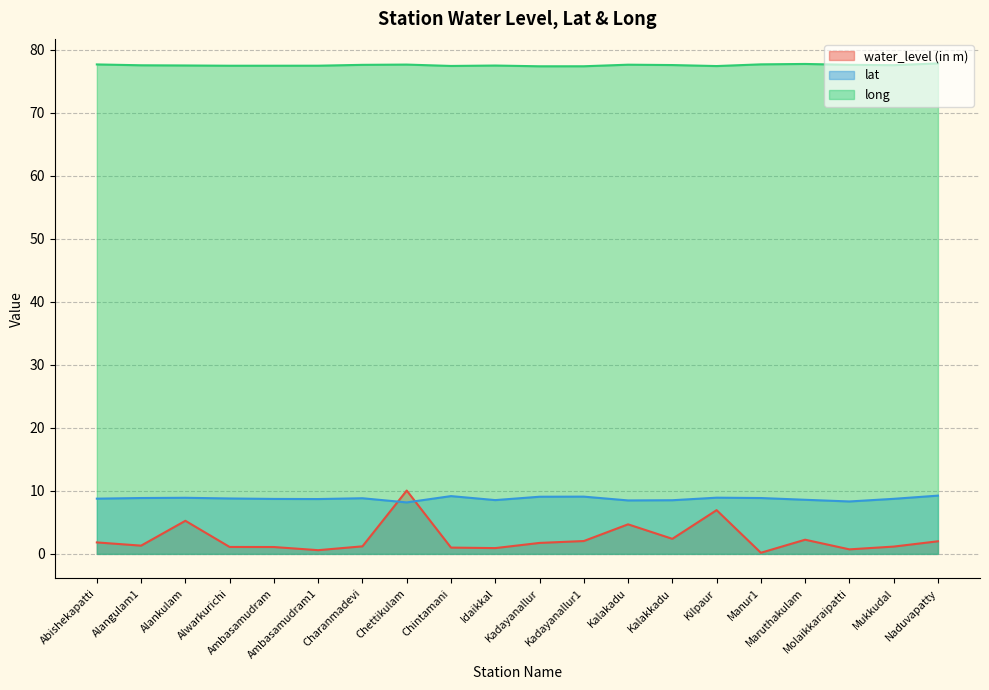

True or false: lat and long intersect in this chart.

False